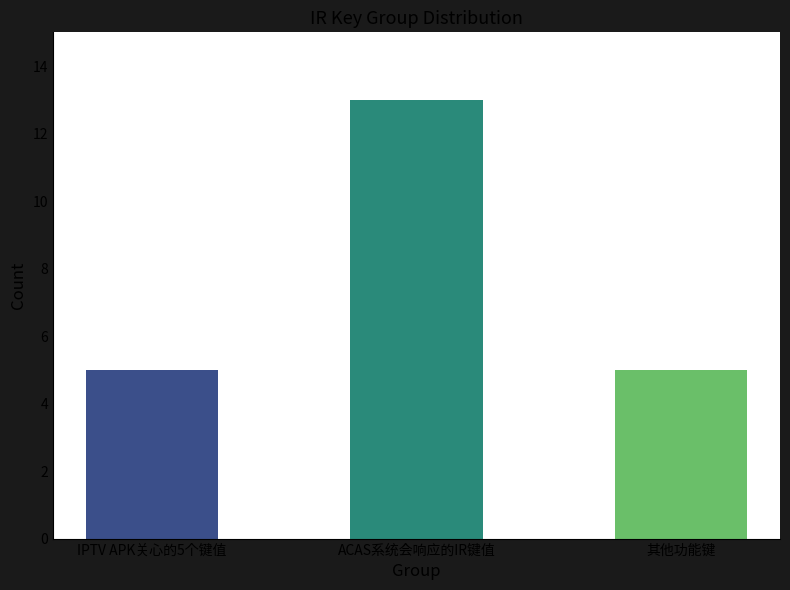

Reading right to left, what are all the values shown in this chart?

其他功能键=5	ACAS系统会响应的IR键值=13	IPTV APK关心的5个键值=5